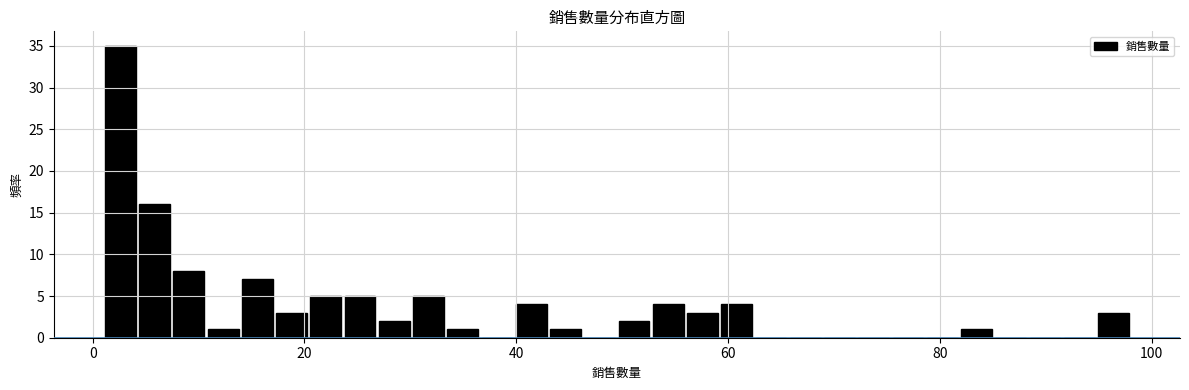

Read against the x-axis, roughly where is the centre of the tallest bar?

2